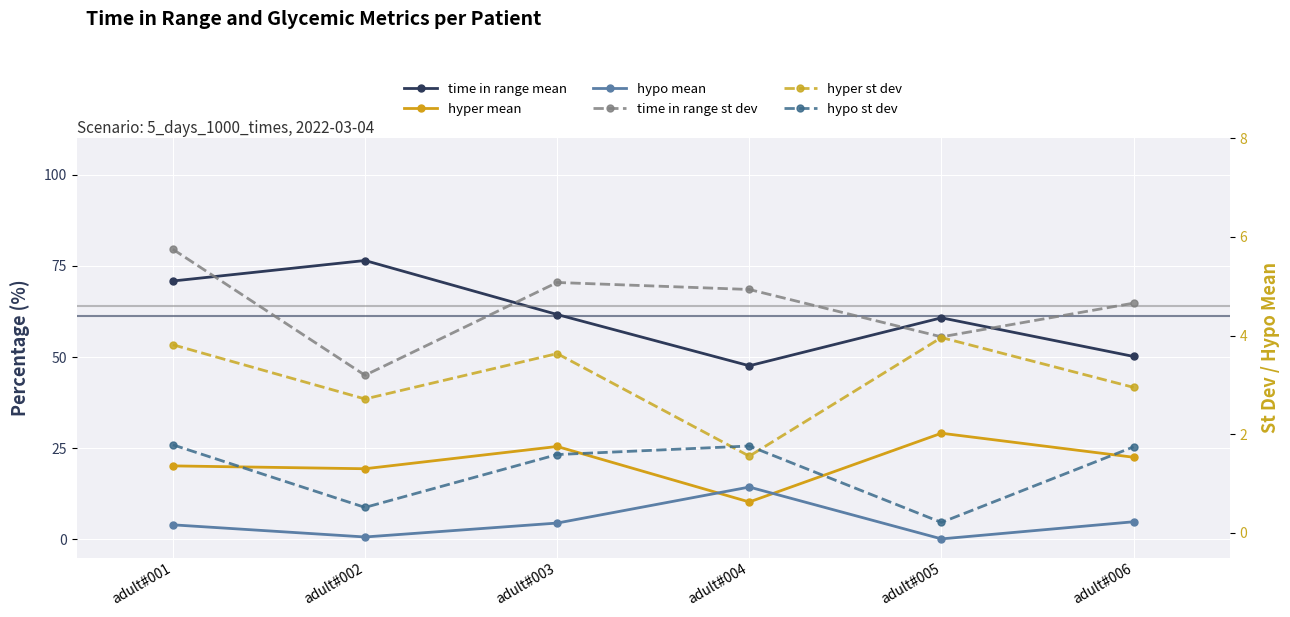

How many categories are shown in the chart?

6